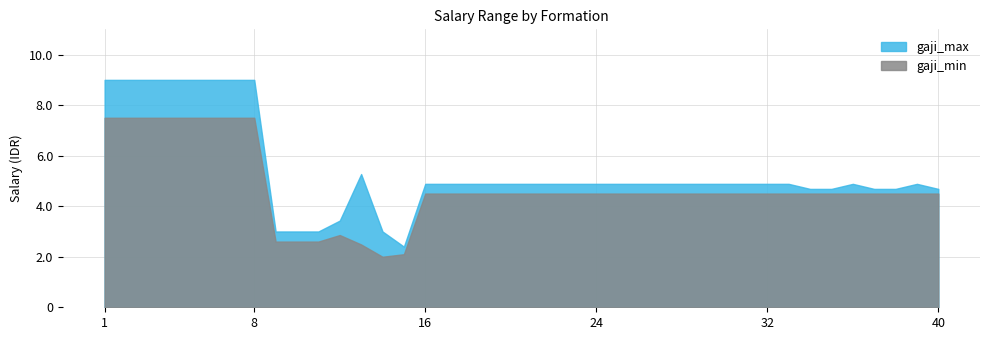

List the series in order of their overall mean, lowest first.

gaji_min, gaji_max